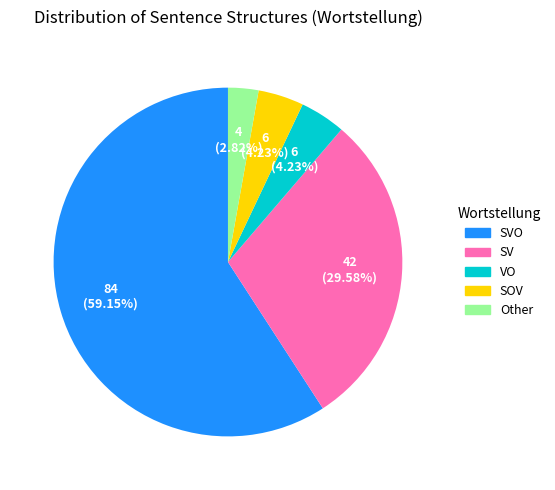

Is there any slice that represents more than half of the pie?

Yes